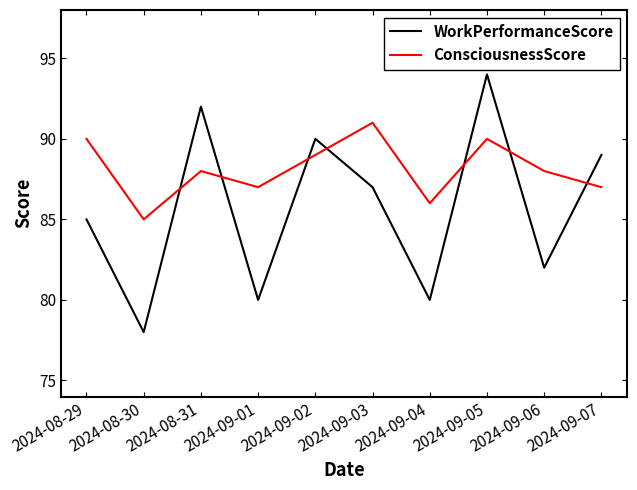

What is the difference between the ConsciousnessScore values at 2024-09-03 and 2024-09-04?

5